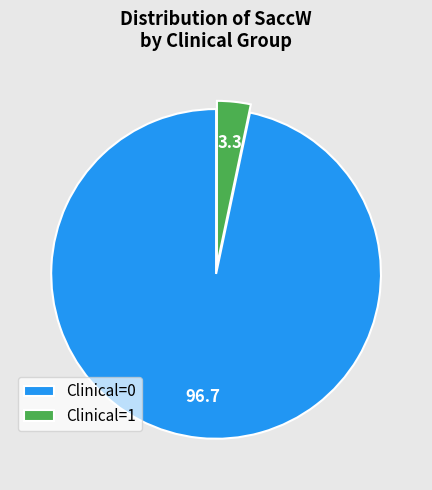

Rank the categories by value from highest to lowest.

Clinical=0, Clinical=1